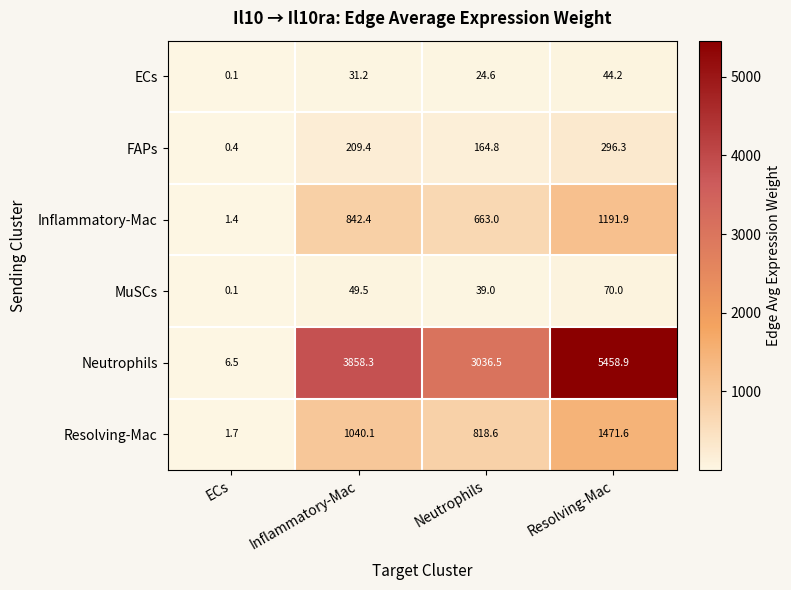

Count the number of data series in this chart.

6